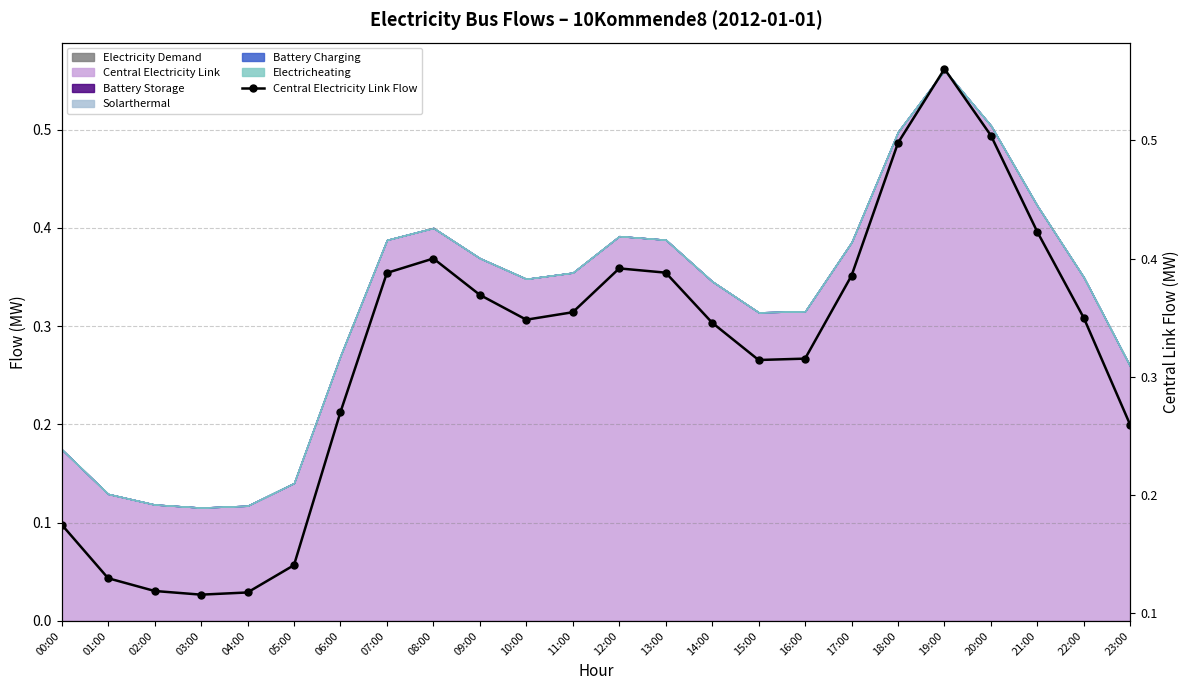

True or false: there are more than 1 points higher than both neighbors.

True